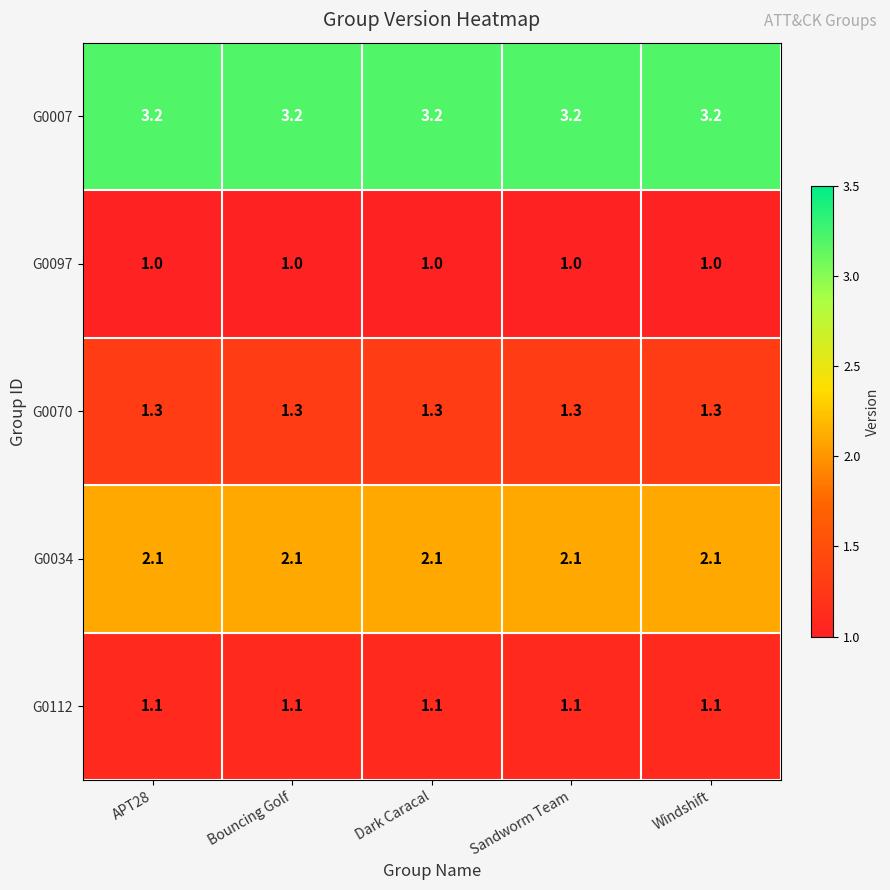

Rank the series at Bouncing Golf from lowest to highest value.

G0097, G0112, G0070, G0034, G0007